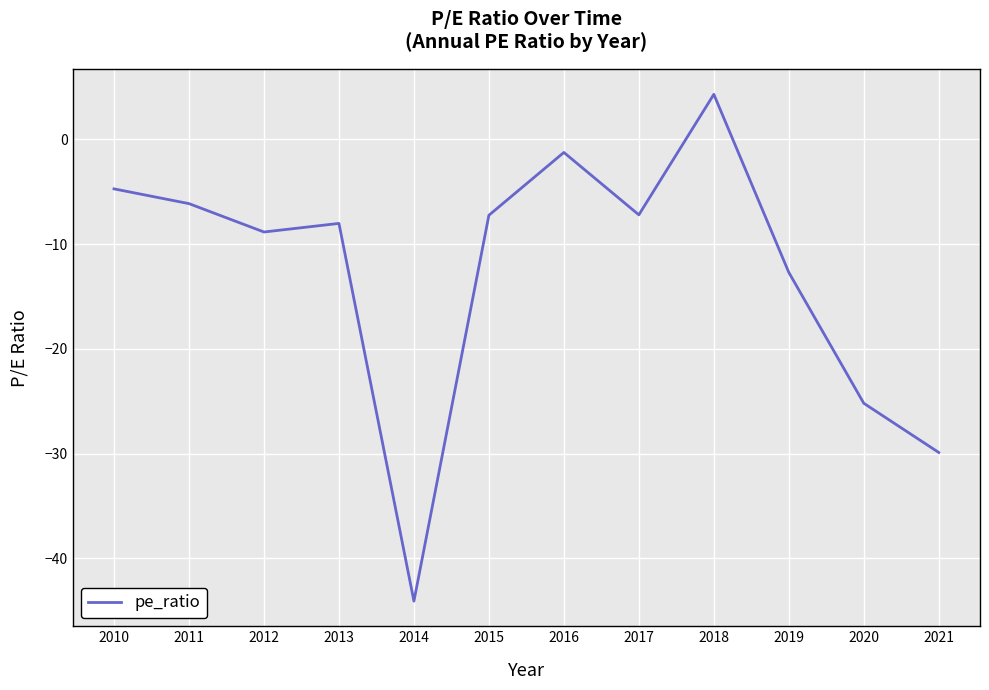

What is the difference between the second highest and minimum values?

42.9